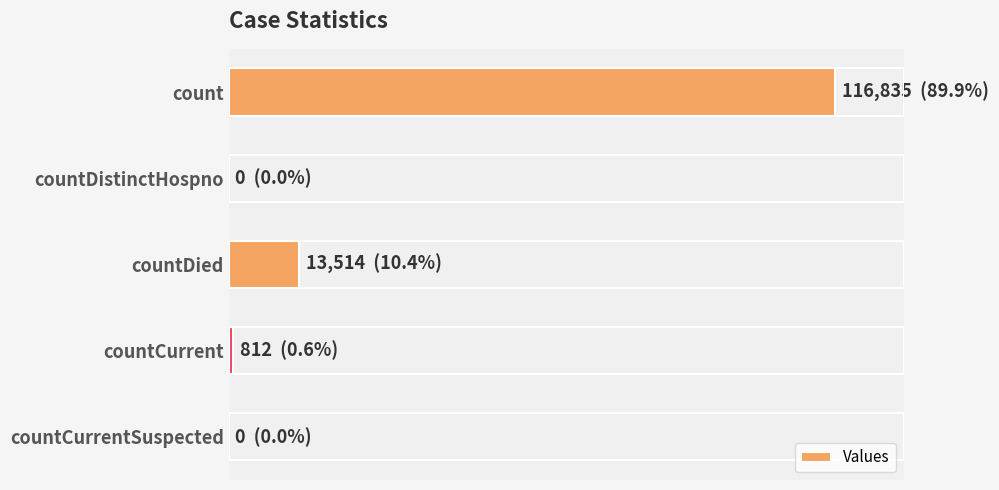

Are the bars horizontal?

Yes